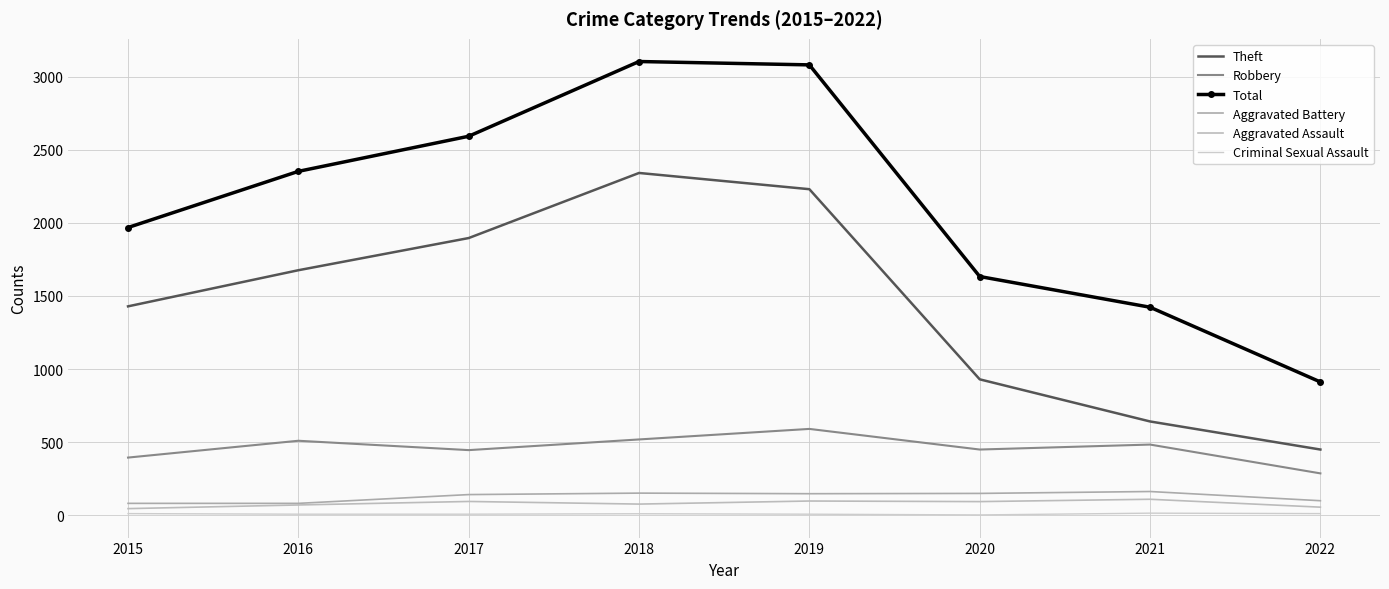

True or false: Criminal Sexual Assault and Aggravated Battery cross at least once.

False